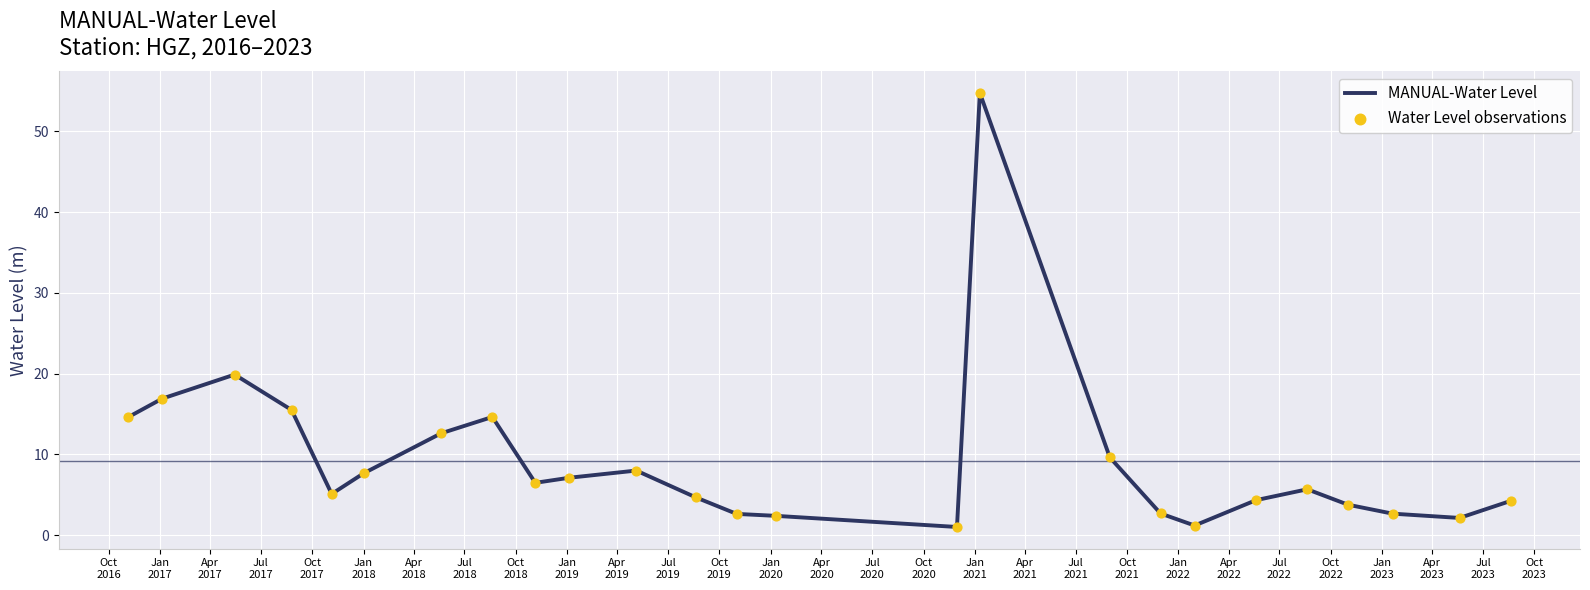

What is the maximum value shown in the chart?

54.8